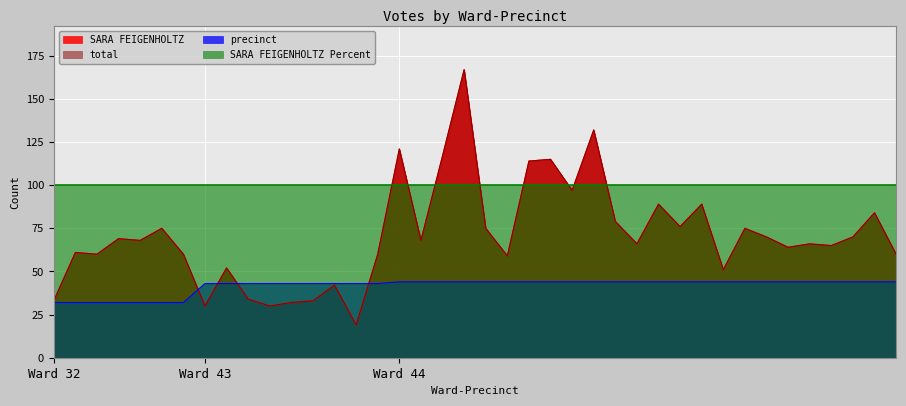

What is the average value of the precinct series?

42